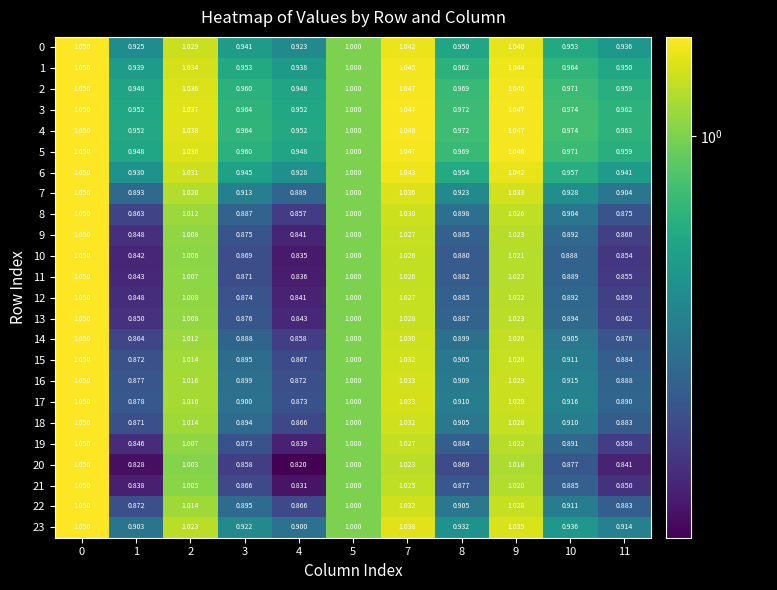

Between 5 and 2, which is larger?

2